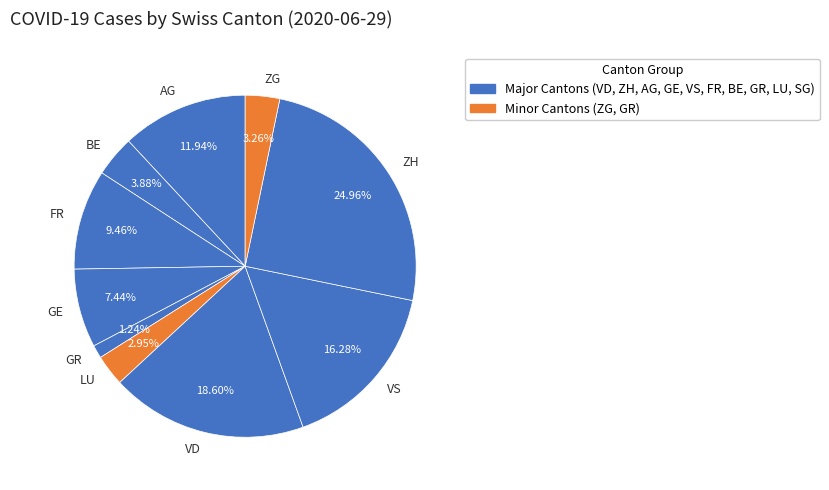

What percentage is the VD slice, to the nearest percent?

19%